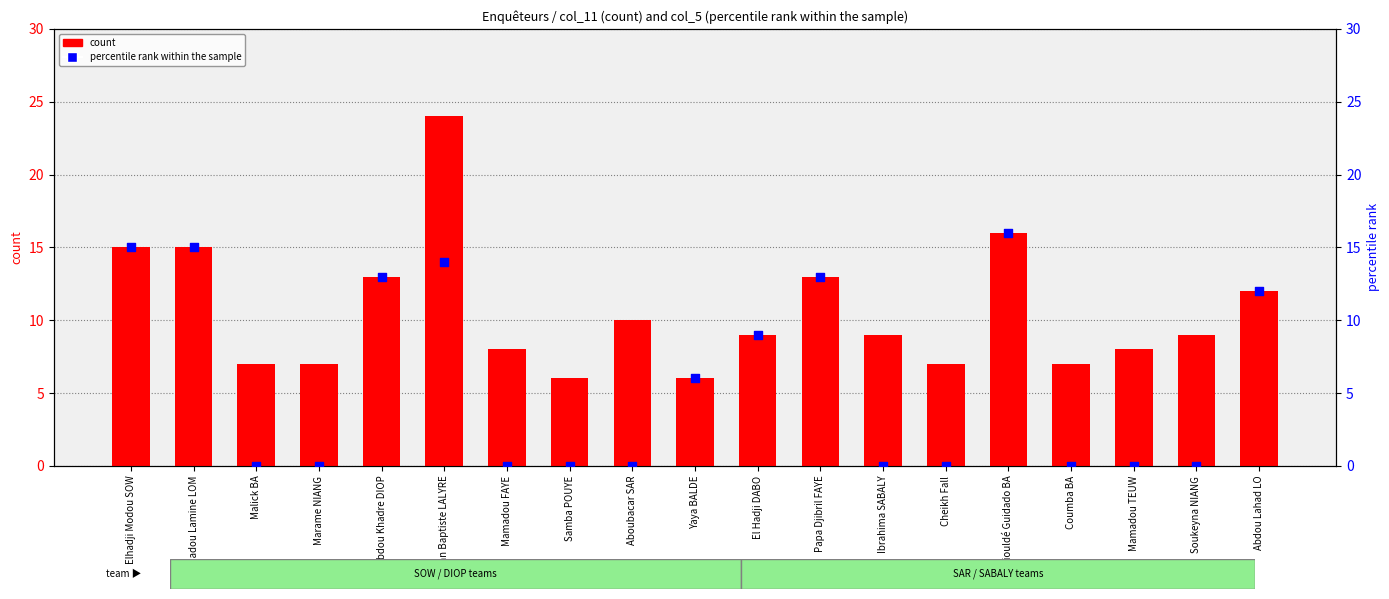

Is the value of percentile rank within the sample at Abdou Lahad LO greater than the value of count at Mamadou FAYE?

Yes